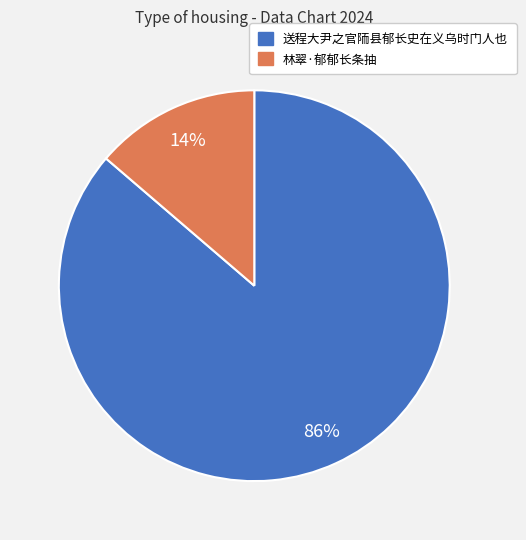

What percentage is the 送程大尹之官陑县郁长史在义乌时门人也 slice, to the nearest percent?

86%